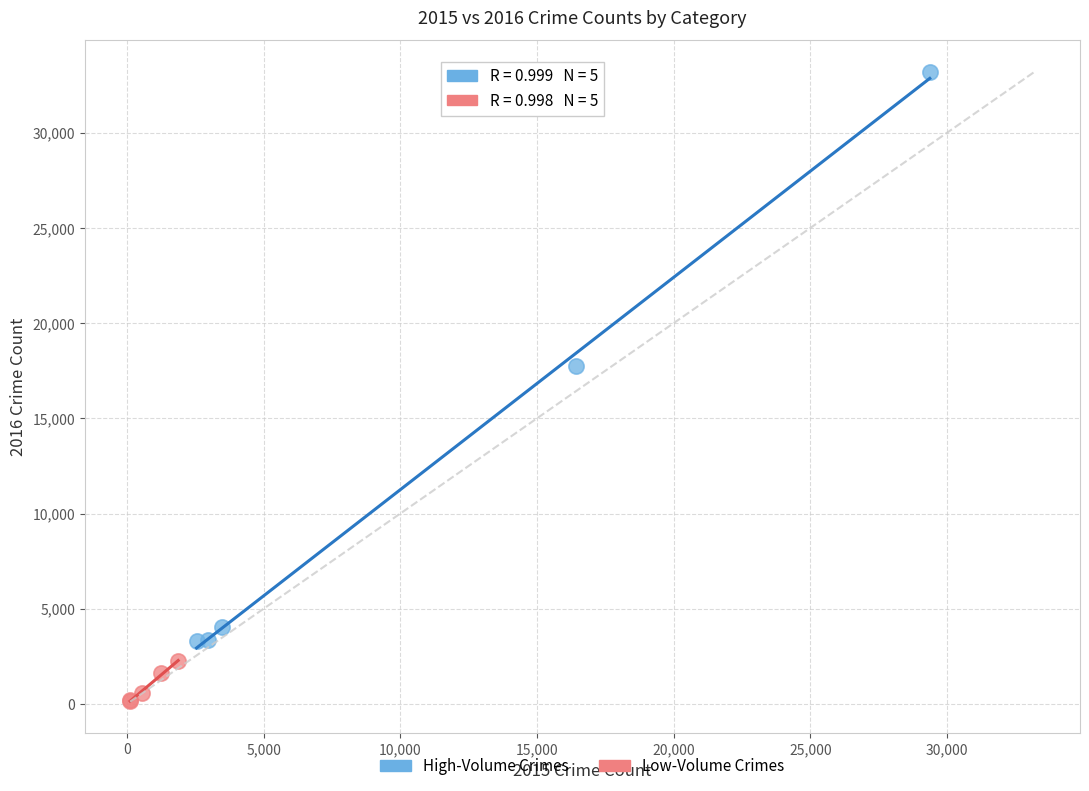

Which series has the widest spread of Y values?

High-Volume Crimes